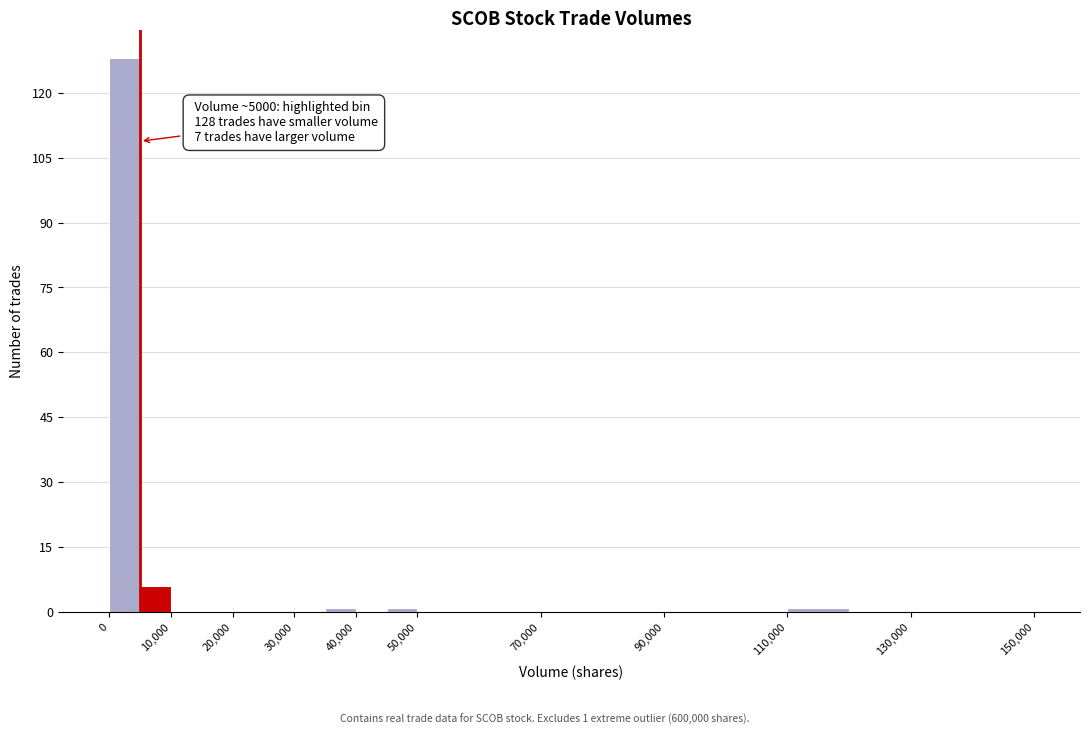

Over which range of the x-axis is the bar tallest?

0 to 5000